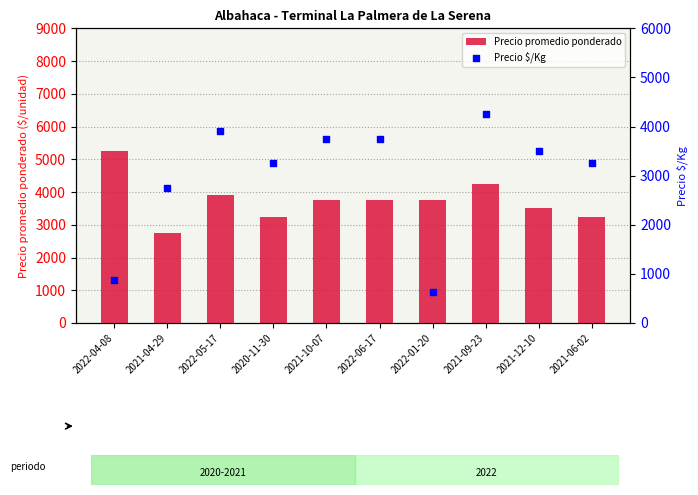

At how many categories does at least one series exceed 813?

10